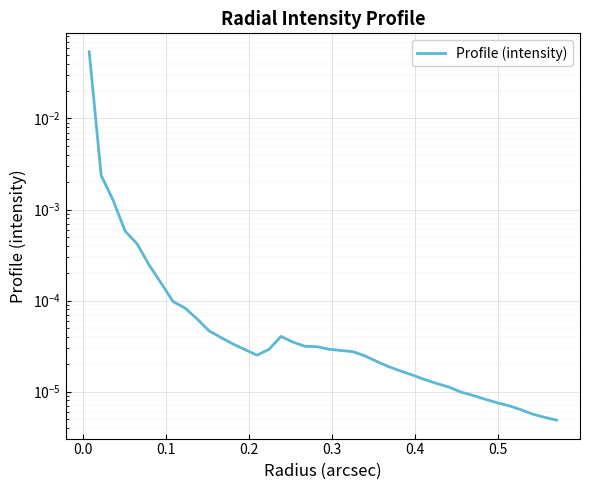

What is the maximum value shown in the chart?

0.1